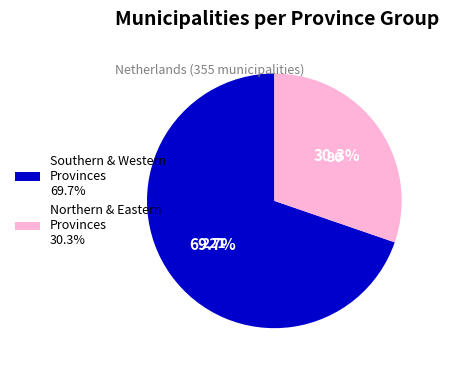

What is the largest slice in the pie chart?

Southern & Western Provinces 69.7%